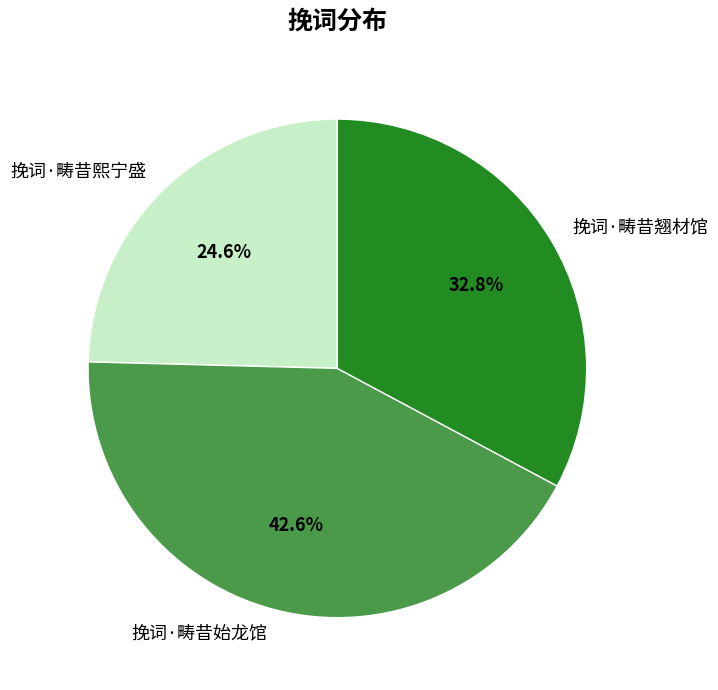

True or false: 挽词·畴昔始龙馆 accounts for 43% of the total.

True